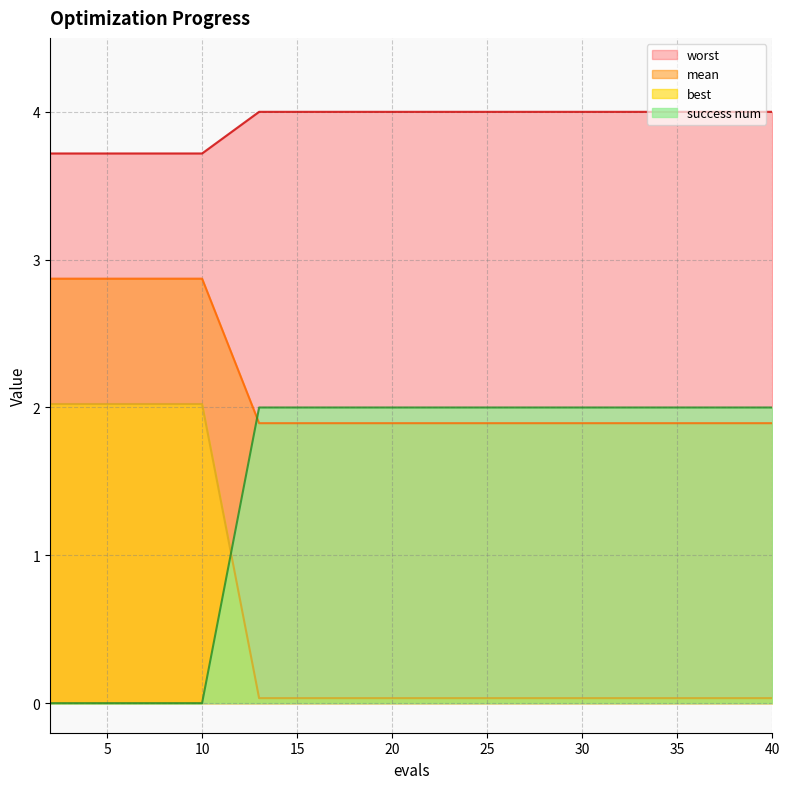

True or false: best has a value of 0.0 at 35.

True